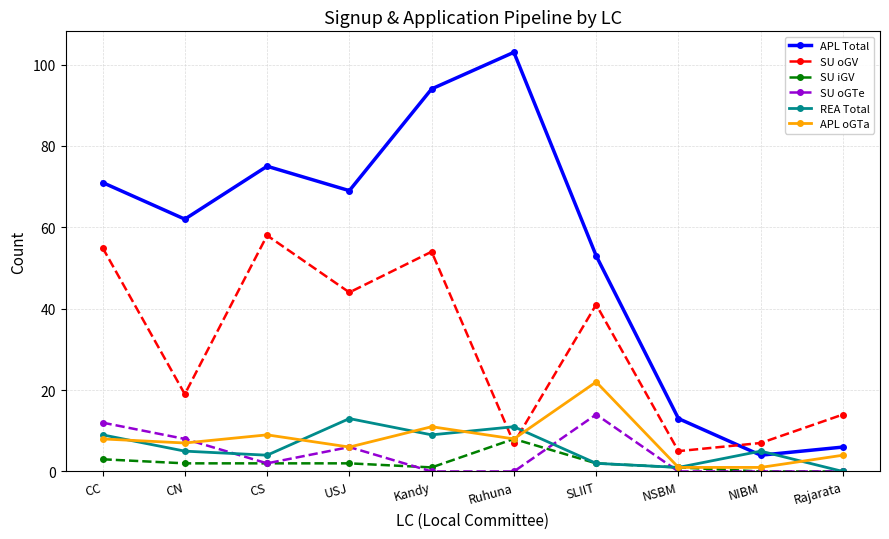

Reading left to right, list all the values displayed in this chart.

APL Total: 71	62	75	69	94	103	53	13	4	6
SU oGV: 55	19	58	44	54	7	41	5	7	14
SU iGV: 3	2	2	2	1	8	2	1	0	0
SU oGTe: 12	8	2	6	0	0	14	0	0	0
REA Total: 9	5	4	13	9	11	2	1	5	0
APL oGTa: 8	7	9	6	11	8	22	1	1	4